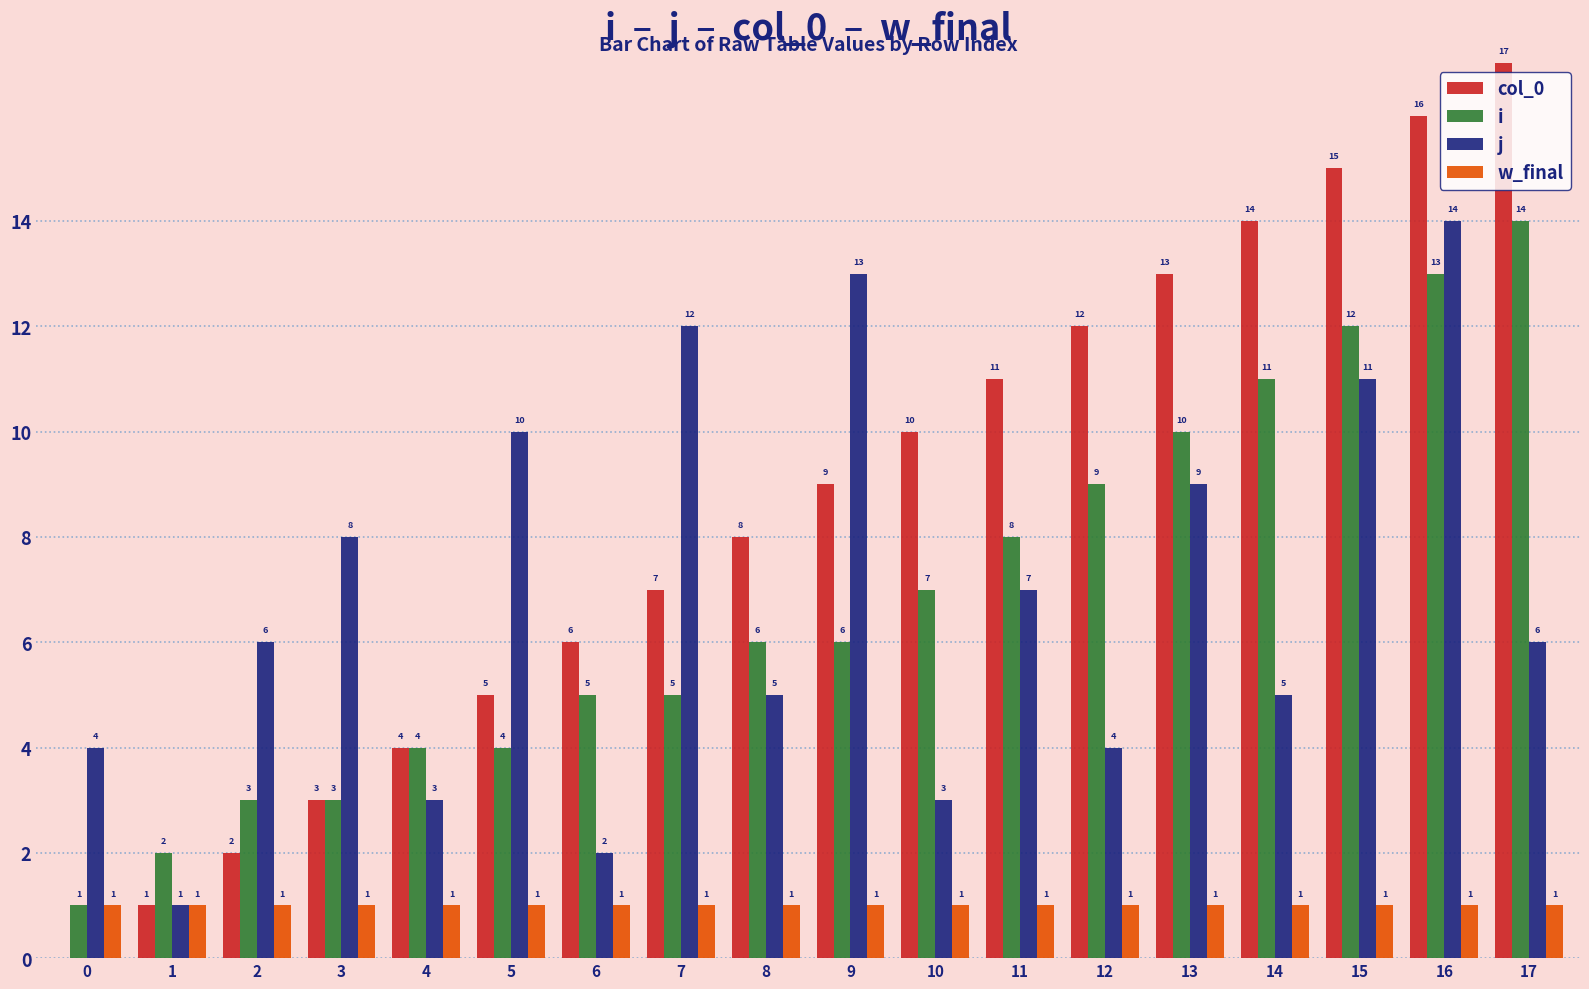

Count the number of data series in this chart.

4